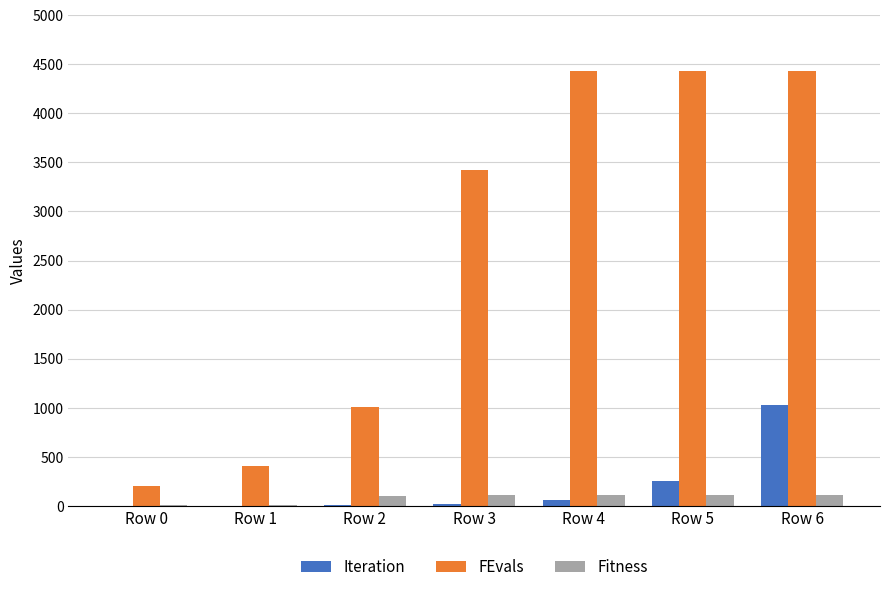

At which label is FEvals closest to 2314?

Row 3